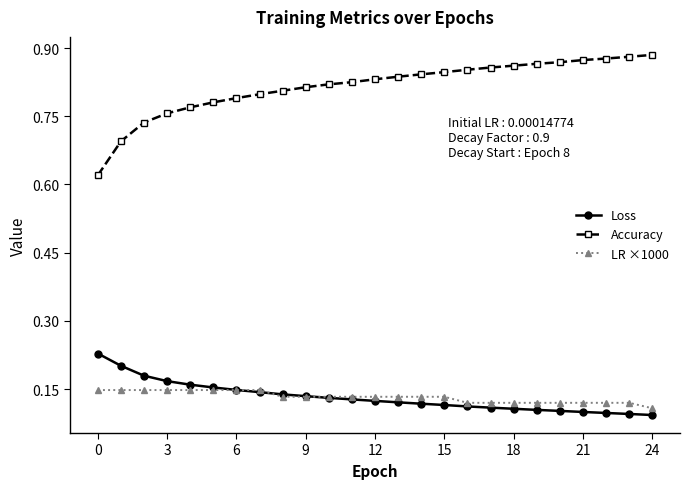

True or false: Accuracy and LR ×1000 intersect in this chart.

False